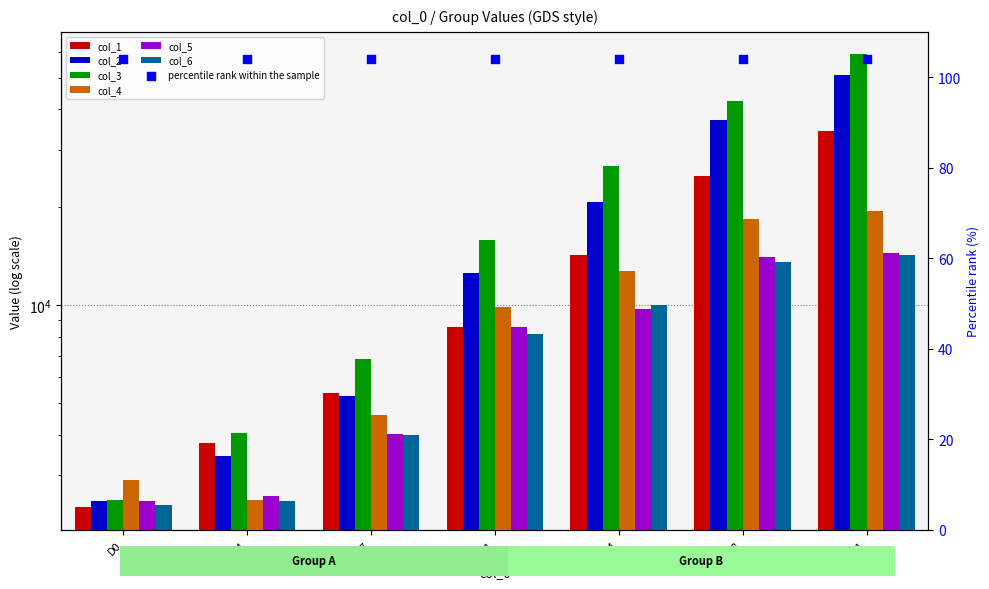

At which category is the sum across all series the highest?

D21